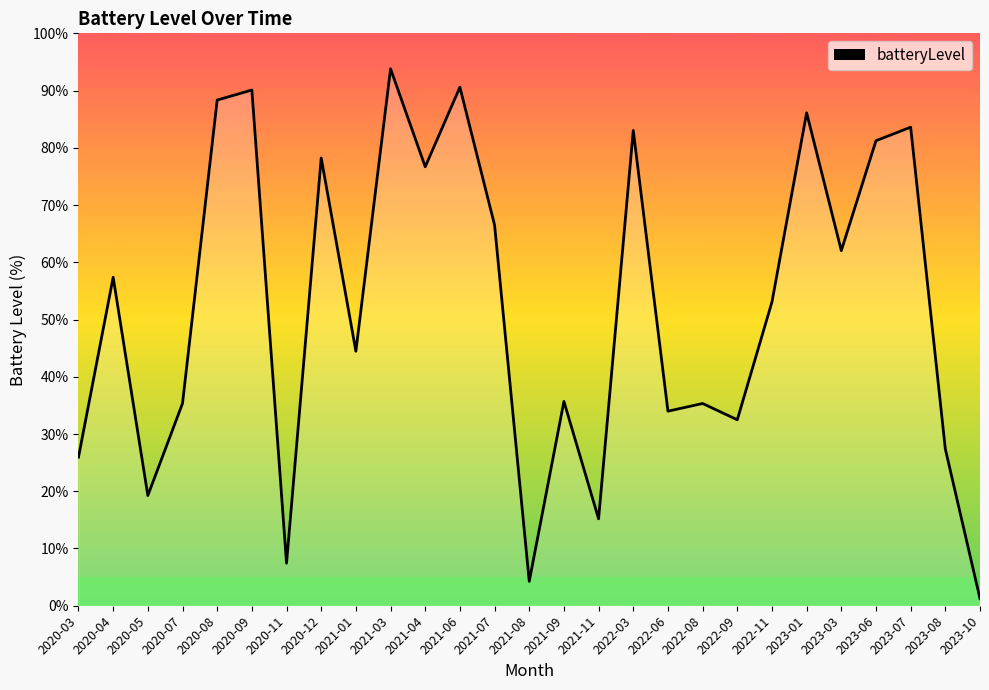

What is the smallest value displayed?

1.2